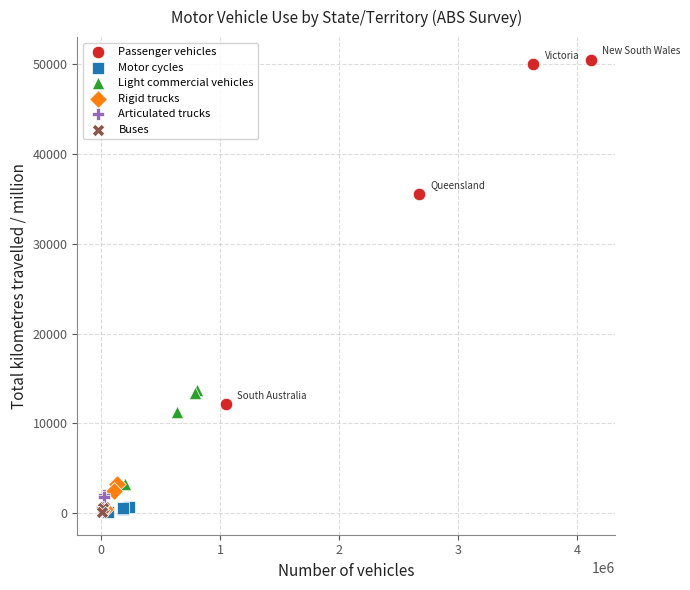

Which series reaches the maximum Y coordinate?

Passenger vehicles